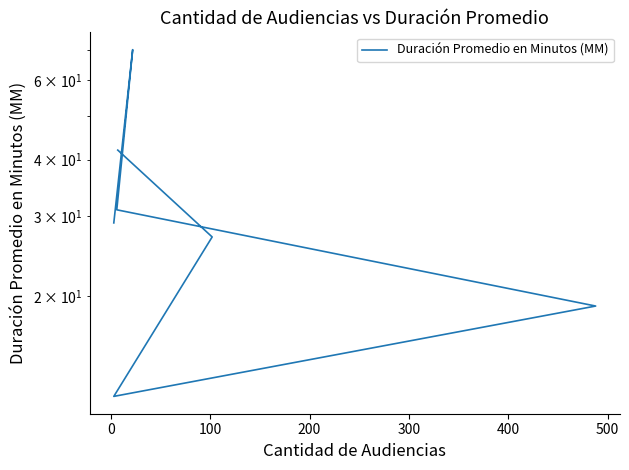

True or false: the data shows 8 at 100.

False